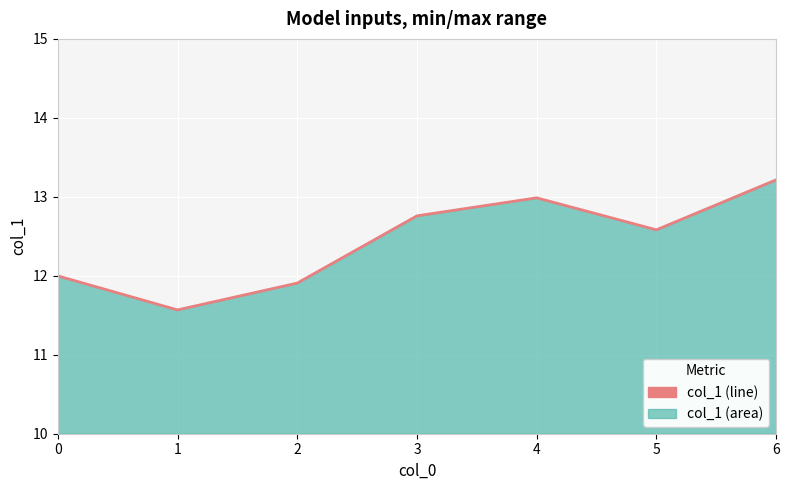

At which category does the chart reach its minimum across all series?

1